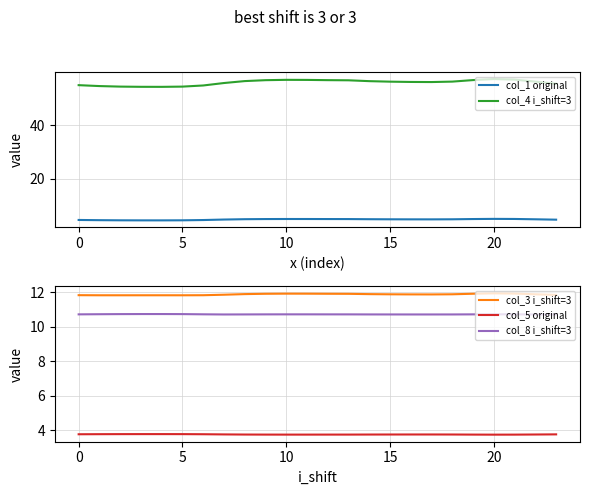

Read the col_3 i_shift=3 value at 0.

11.8